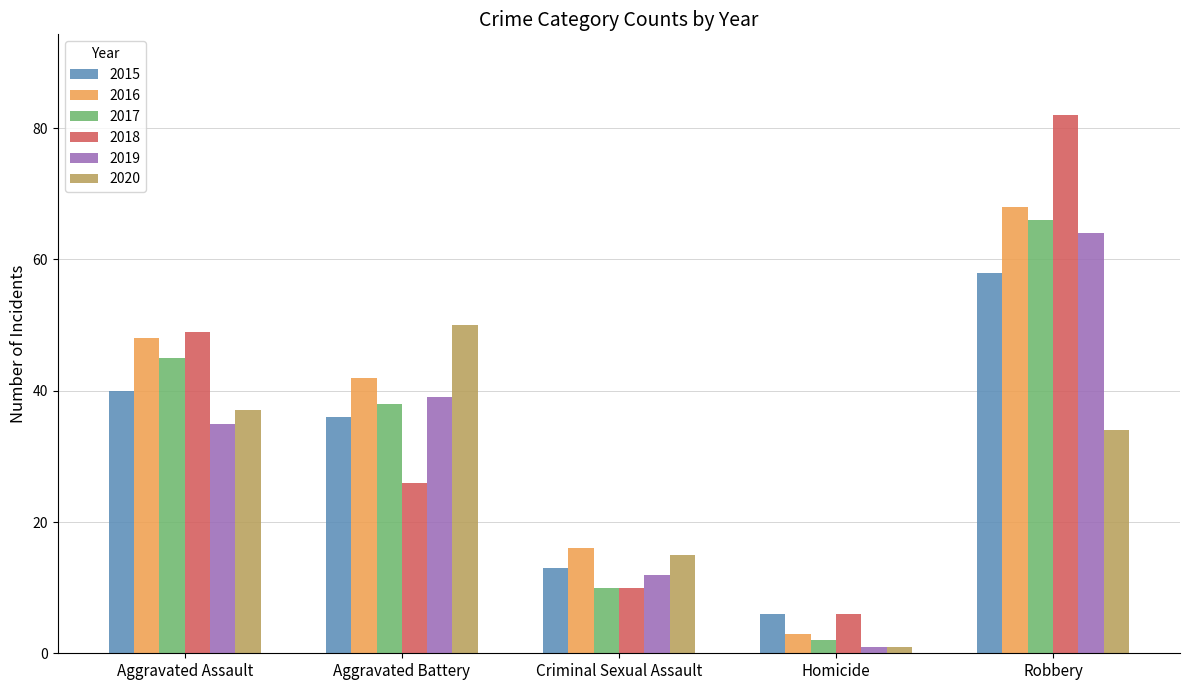

What is the label of the 3rd bar from the left?

Criminal Sexual Assault